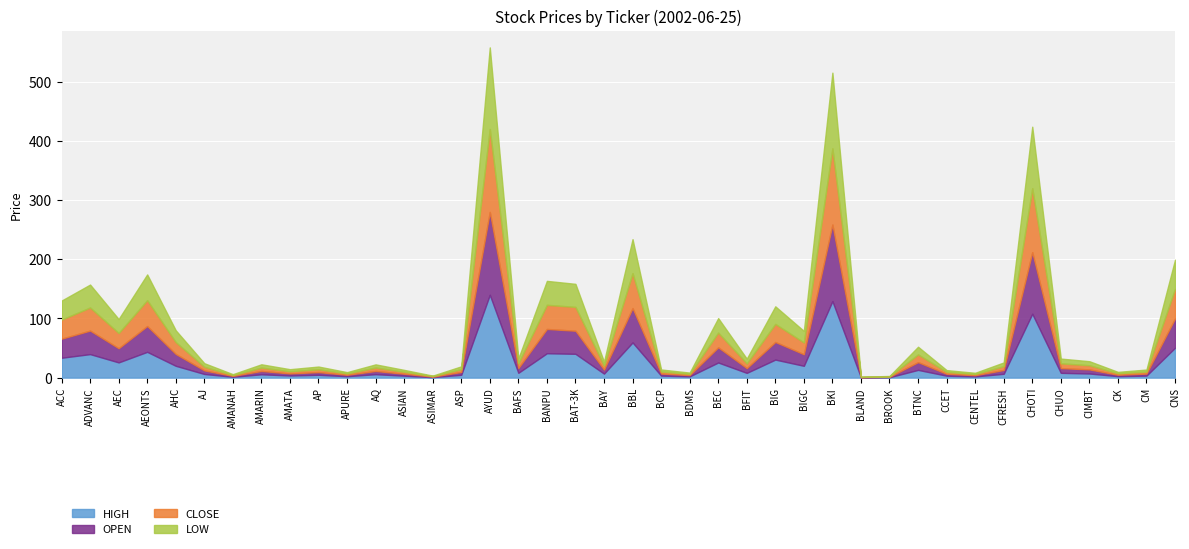

Where is the first local maximum for CLOSE?

ADVANC